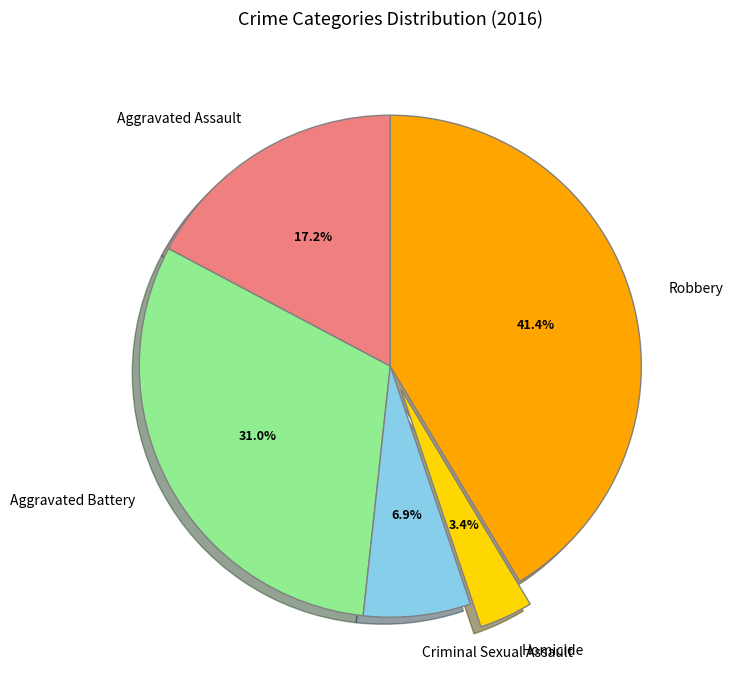

How many segments does this pie chart have?

5